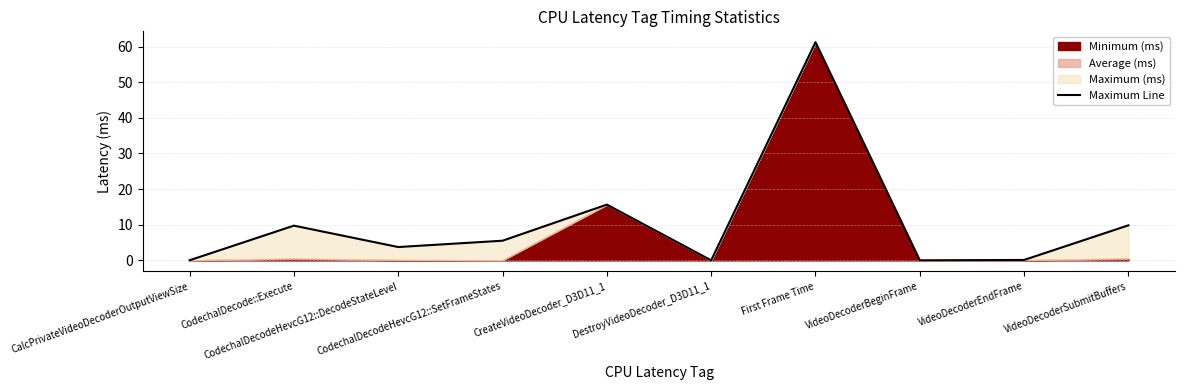

Reading right to left, what are all the values shown in this chart?

9.8	0.1	0.0	61.2	0.0	15.6	5.5	3.7	9.7	0.0